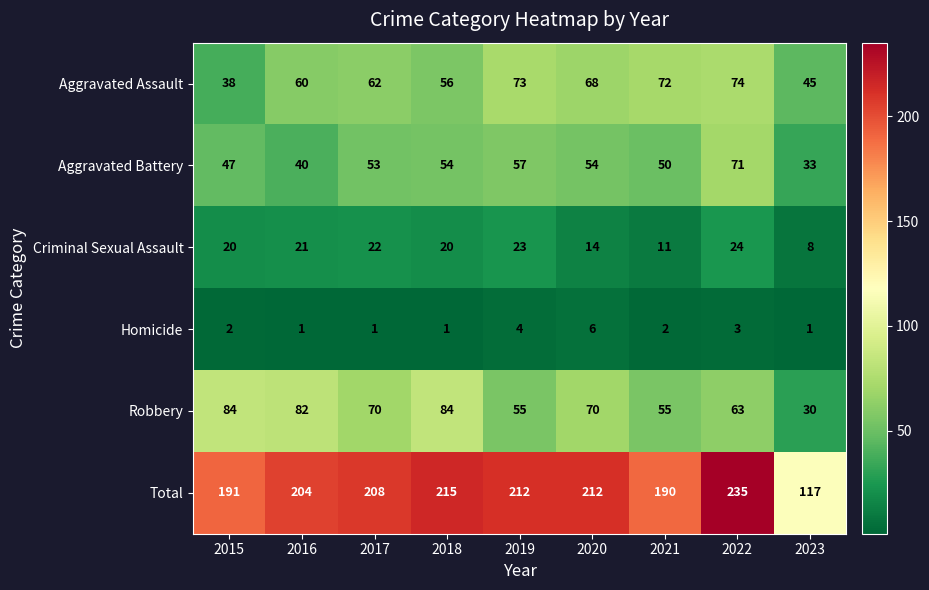

At which category does the chart reach its peak across all series?

2022